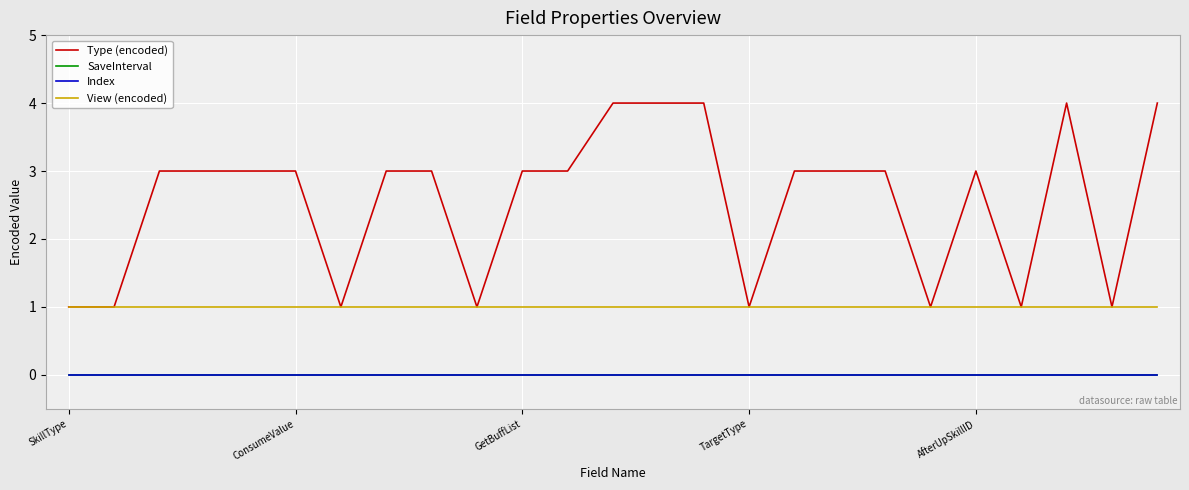

At how many categories does at least one series exceed 0?

25